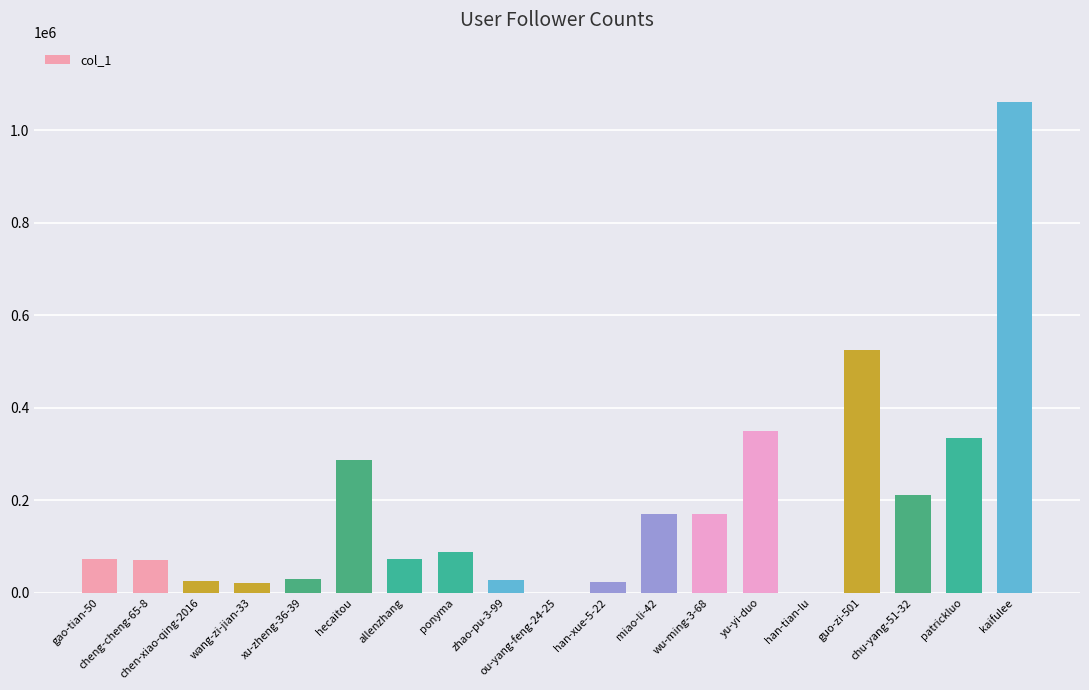

What is the sum of all values?

3540179